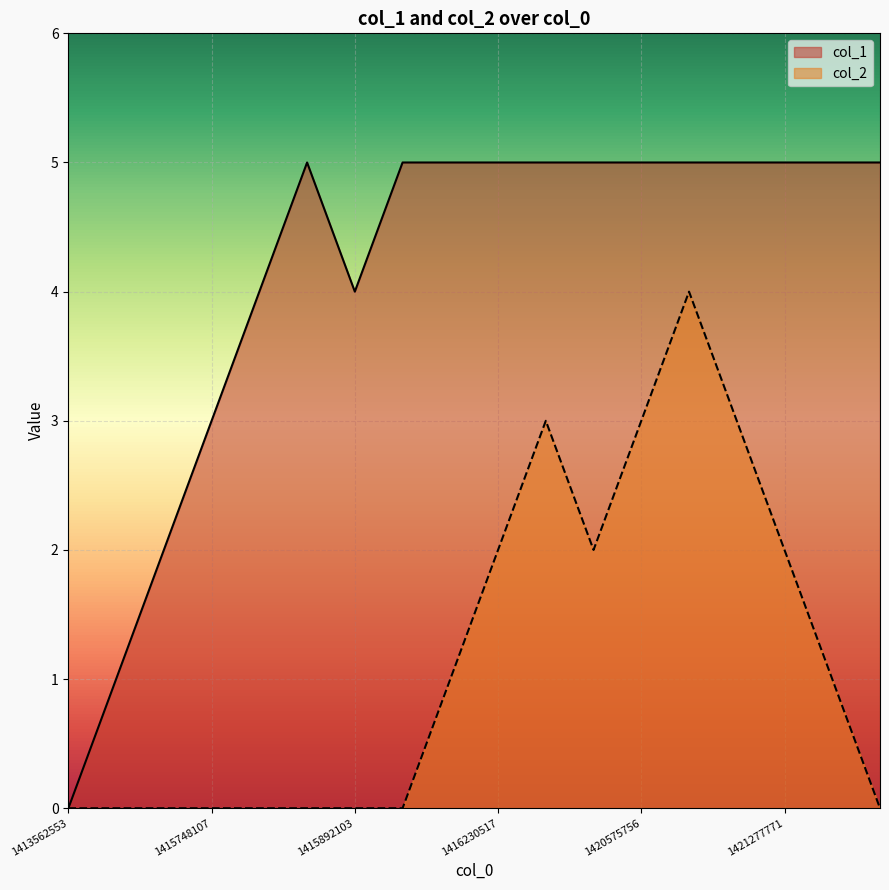

The value of col_2 at 1415892103 is 0. True or false?

True